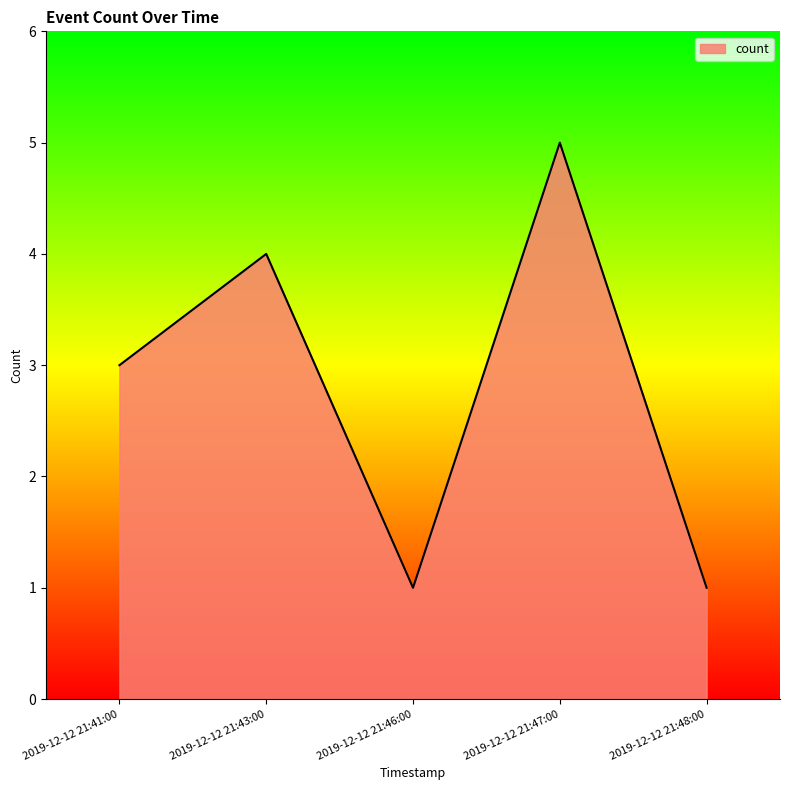

Is it true that the value at 2019-12-12 21:47:00 is 9?

False